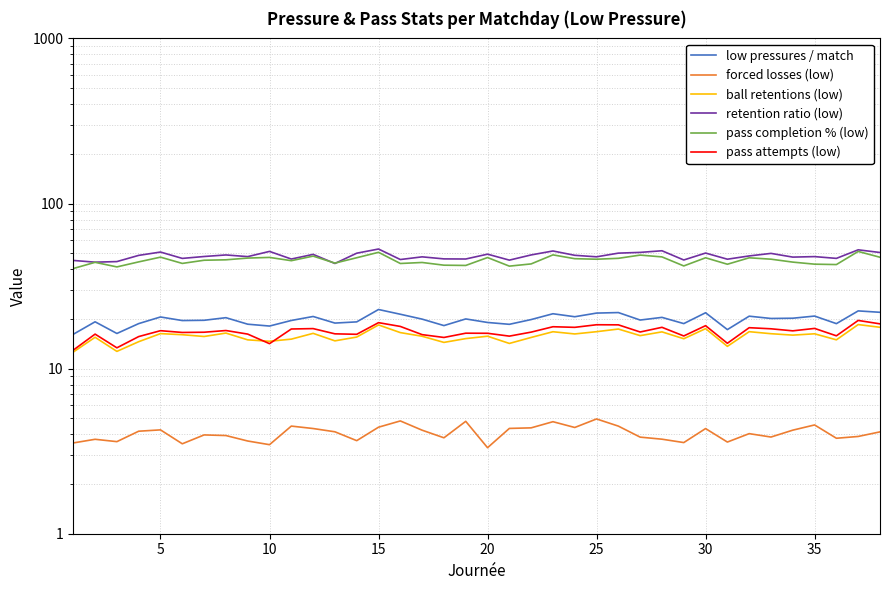

What is the difference between the maximum and minimum values in the low pressures / match series?

6.7